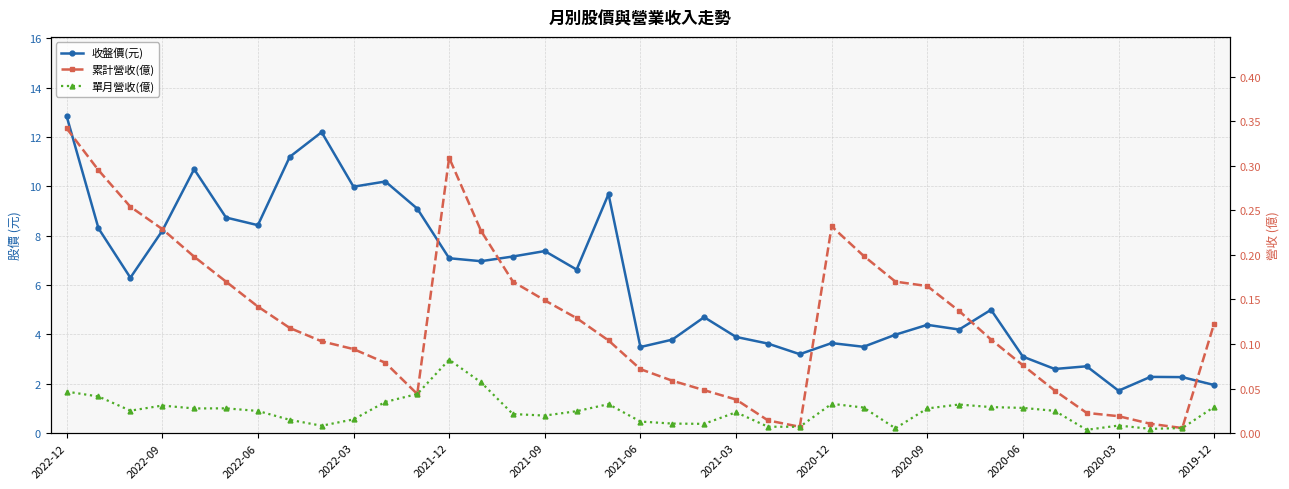

True or false: 單月營收(億) and 收盤價(元) intersect in this chart.

False